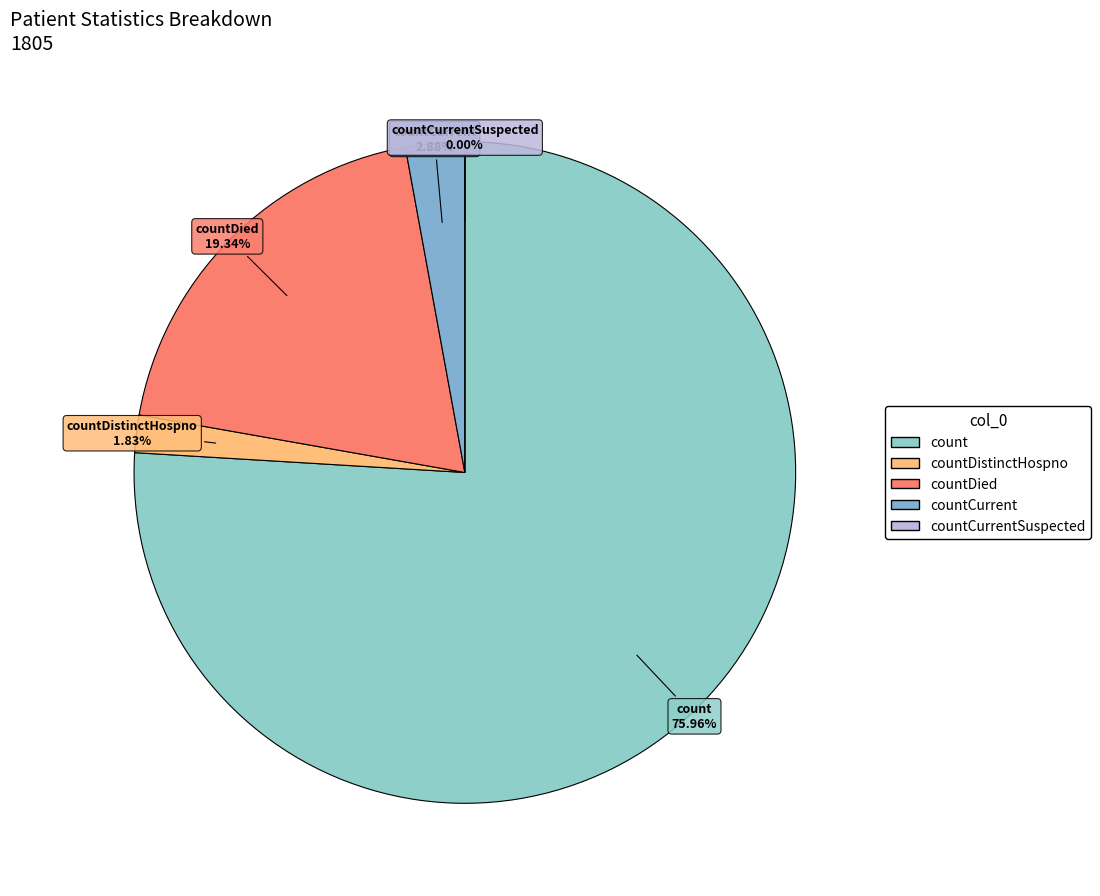

How many slices are in this pie chart?

5